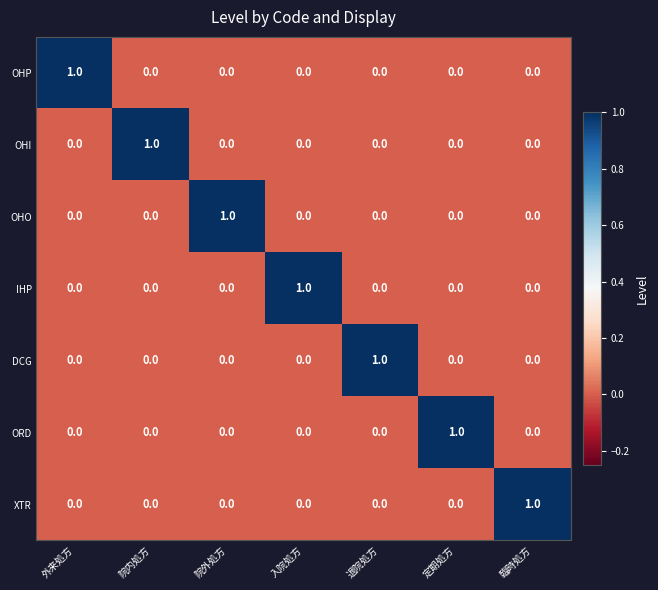

How many DCG values are between 0 and 1?

7